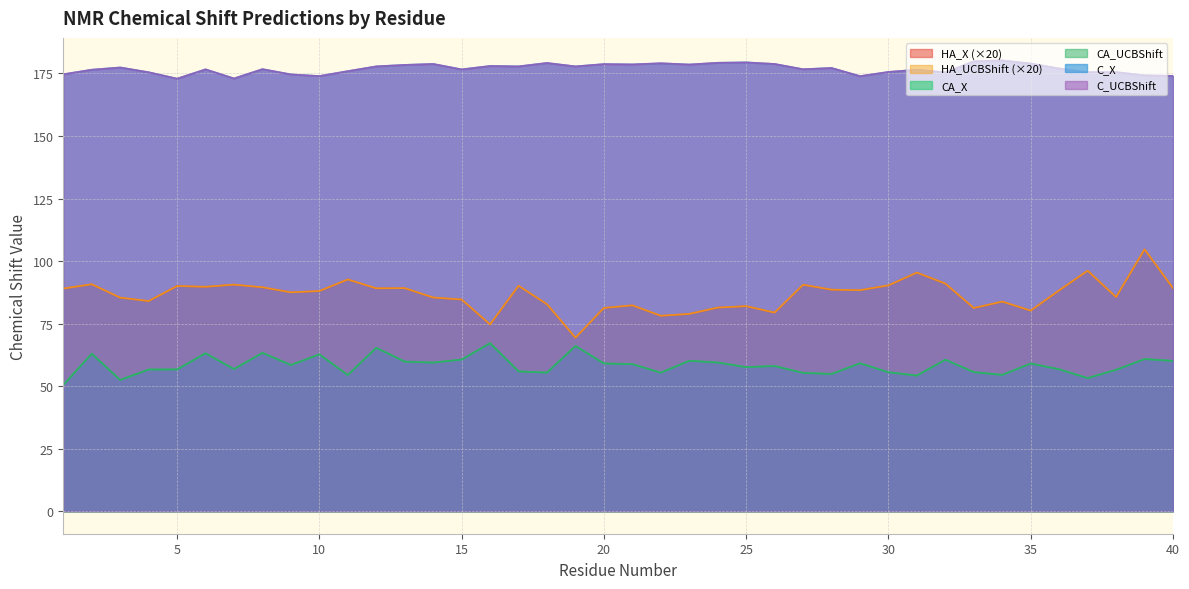

In CA_UCBShift, how many points are lower than both neighbors (excluding endpoints)?

12